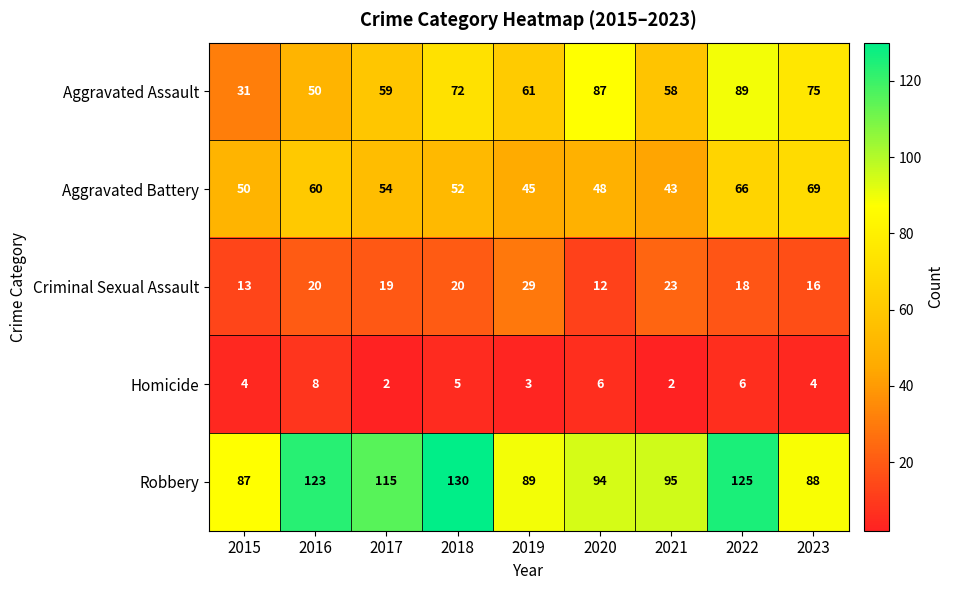

Is it true that Aggravated Assault equals 69 at 2016?

False